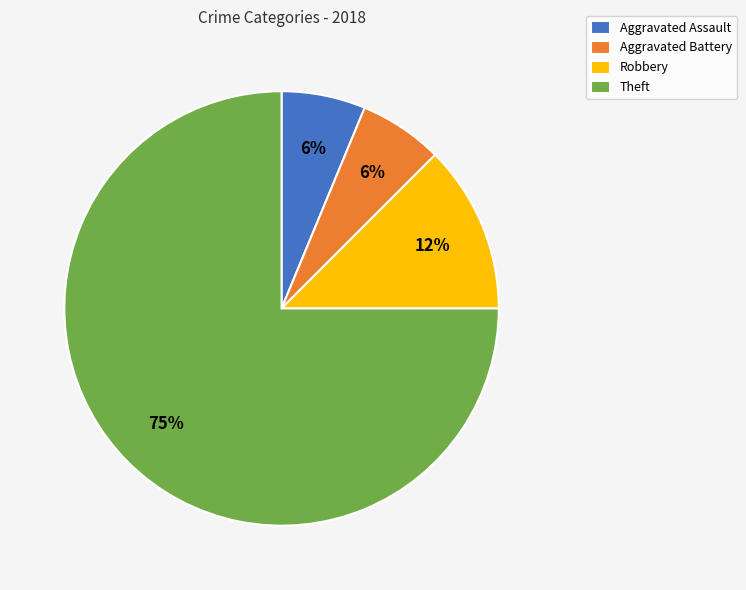

Is the sum of Robbery and Aggravated Battery greater than half?

No